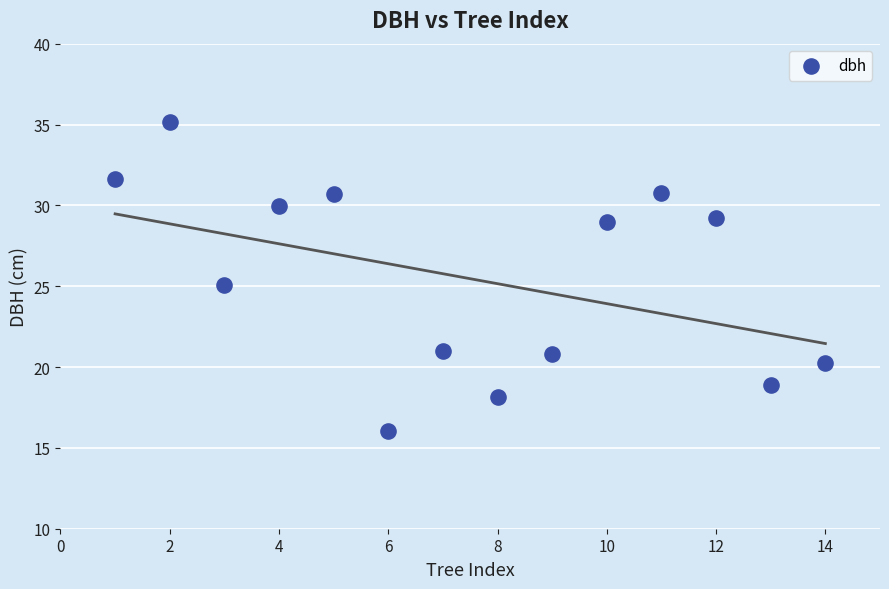

What is the range of Y values (max minus min)?

19.1